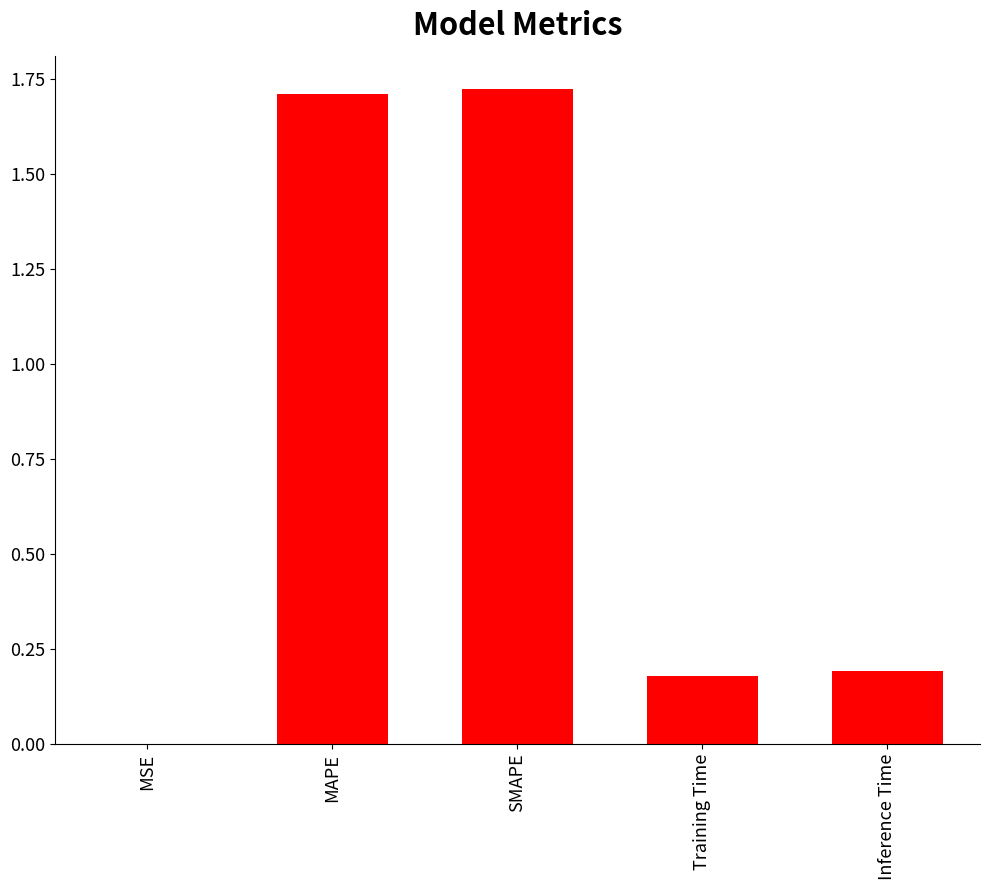

What is the ratio of the value at MAPE to the value at SMAPE?

1.0